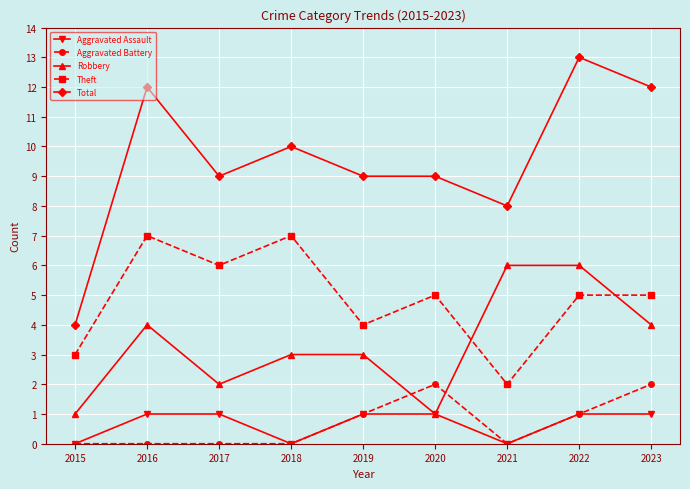

Rank the series by their maximum value, from lowest to highest.

Aggravated Assault, Aggravated Battery, Robbery, Theft, Total